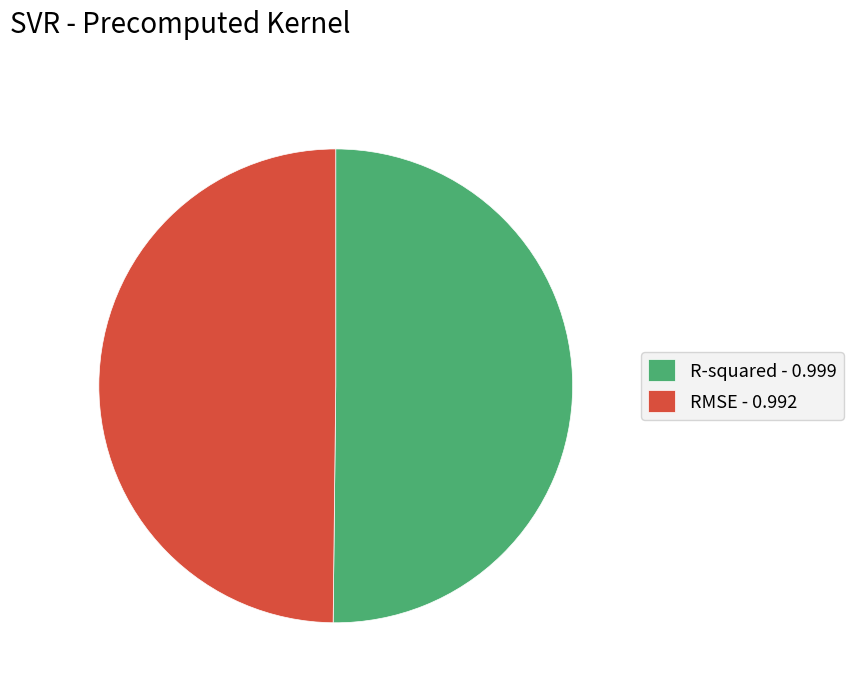

How many slices are in this pie chart?

2